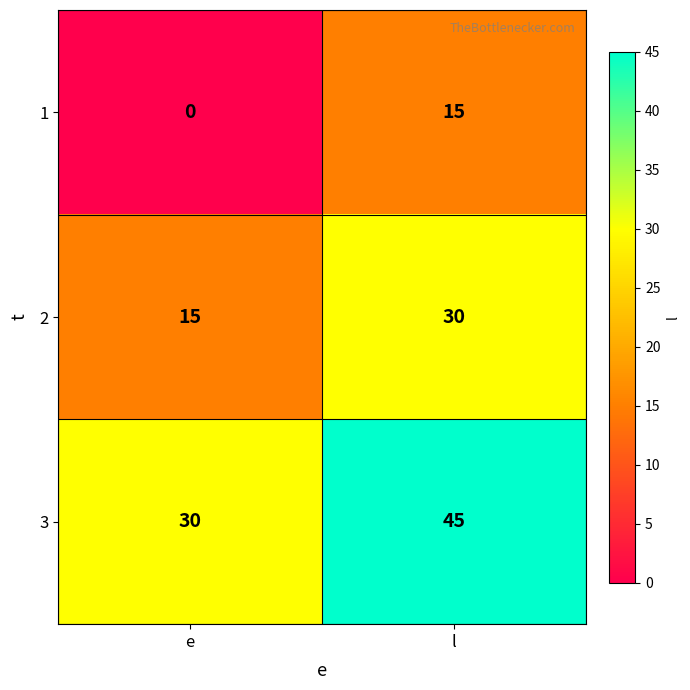

Reading right to left, what are all the values shown in this chart?

1: l=15	e=0
2: l=30	e=15
3: l=45	e=30